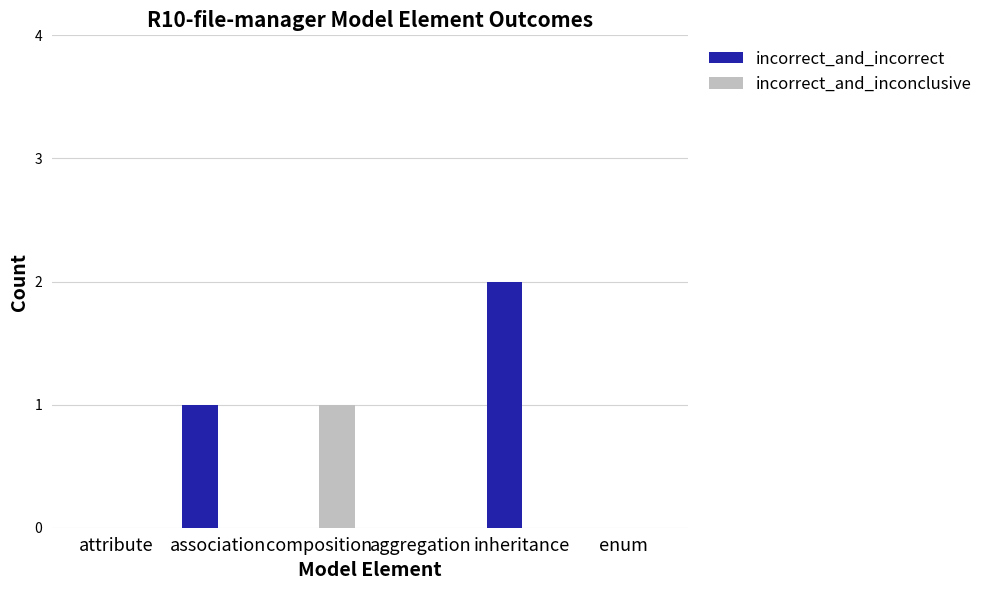

What is the difference between the incorrect_and_incorrect values at association and inheritance?

1